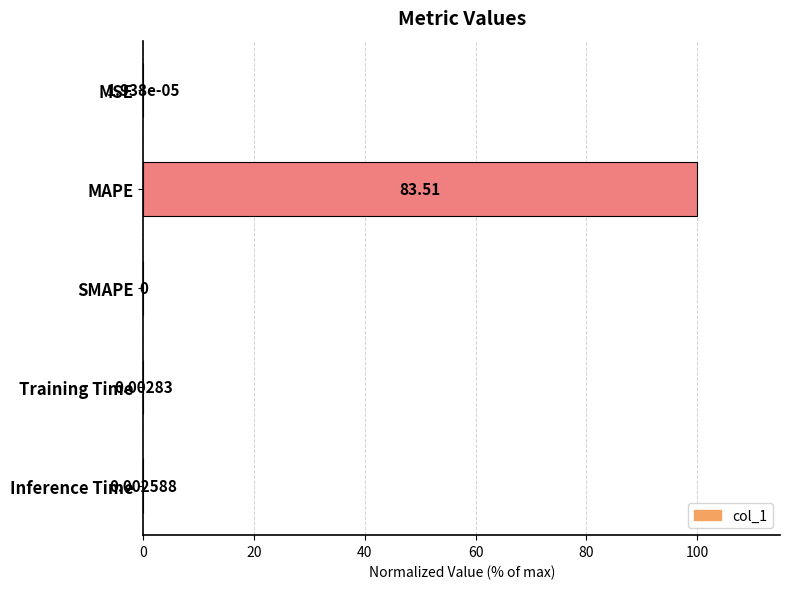

Are the bars horizontal?

Yes